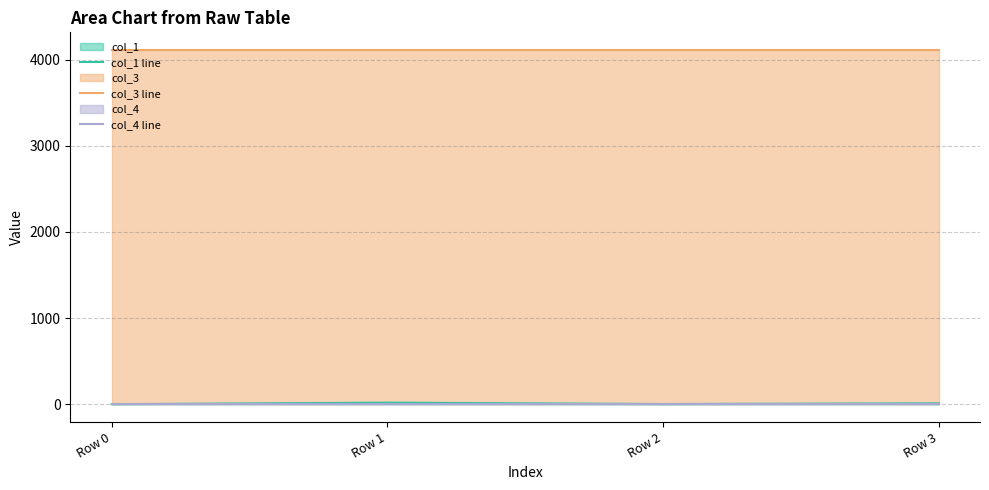

Where does the col_1 line series first go above 10?

Row 1